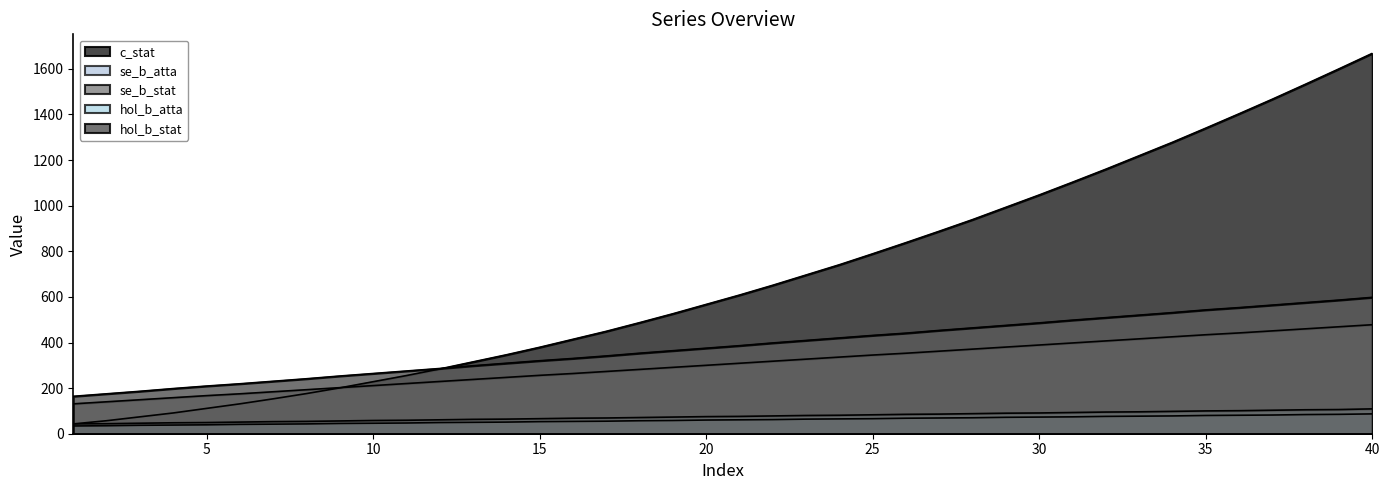

What is the maximum value for se_b_stat?

478